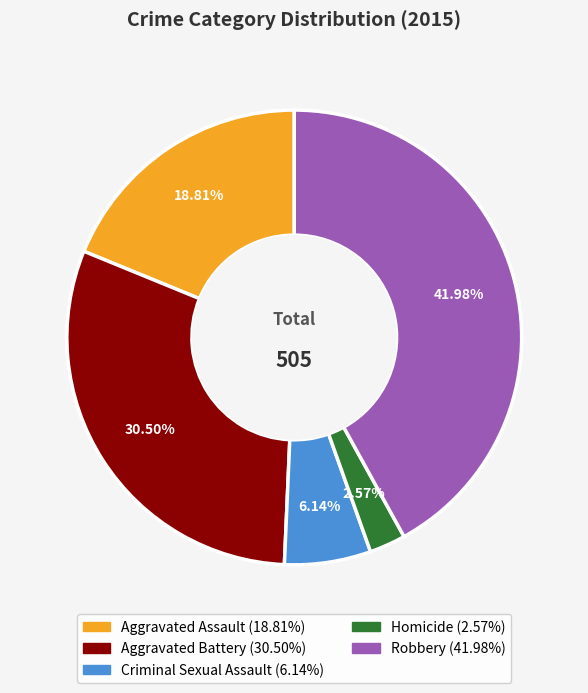

How many segments does this pie chart have?

5